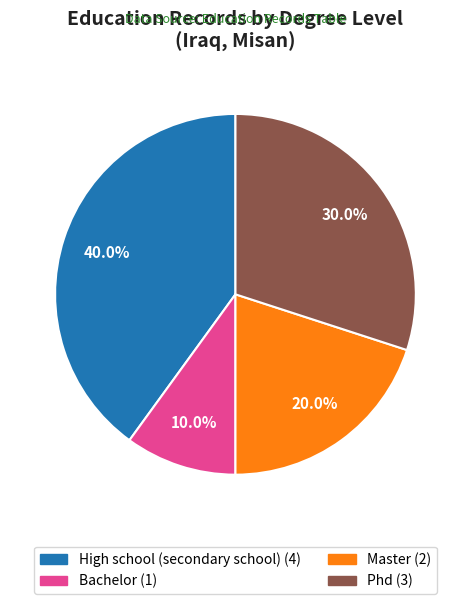

Rank the categories by value from lowest to highest.

Bachelor, Master, Phd, High school (secondary school)